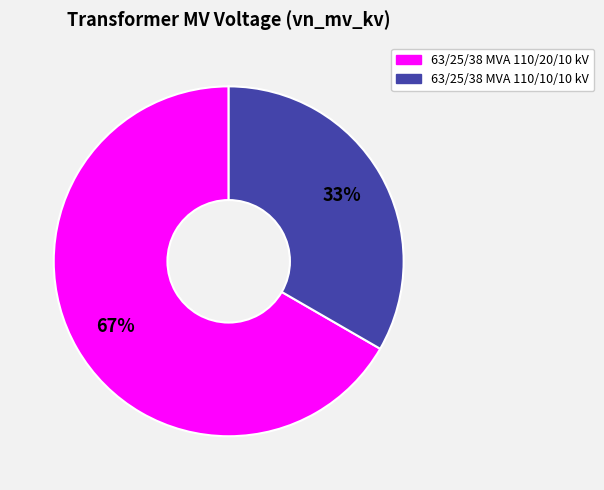

Is it true that 63/25/38 MVA 110/20/10 kV is 80% of the pie?

False